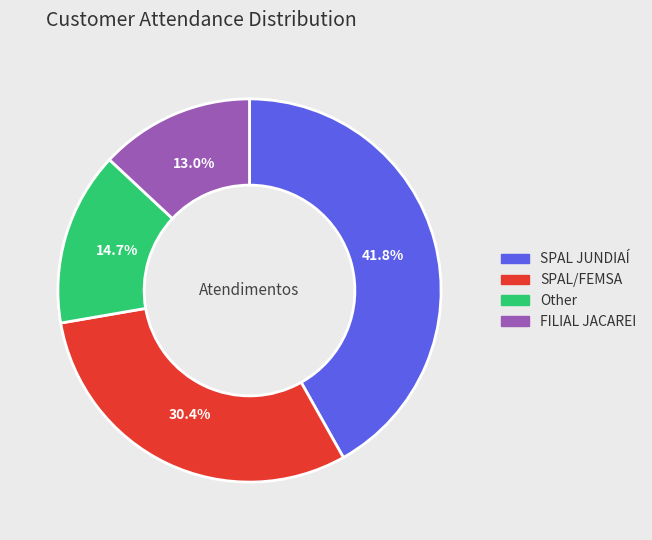

How many segments does this pie chart have?

4